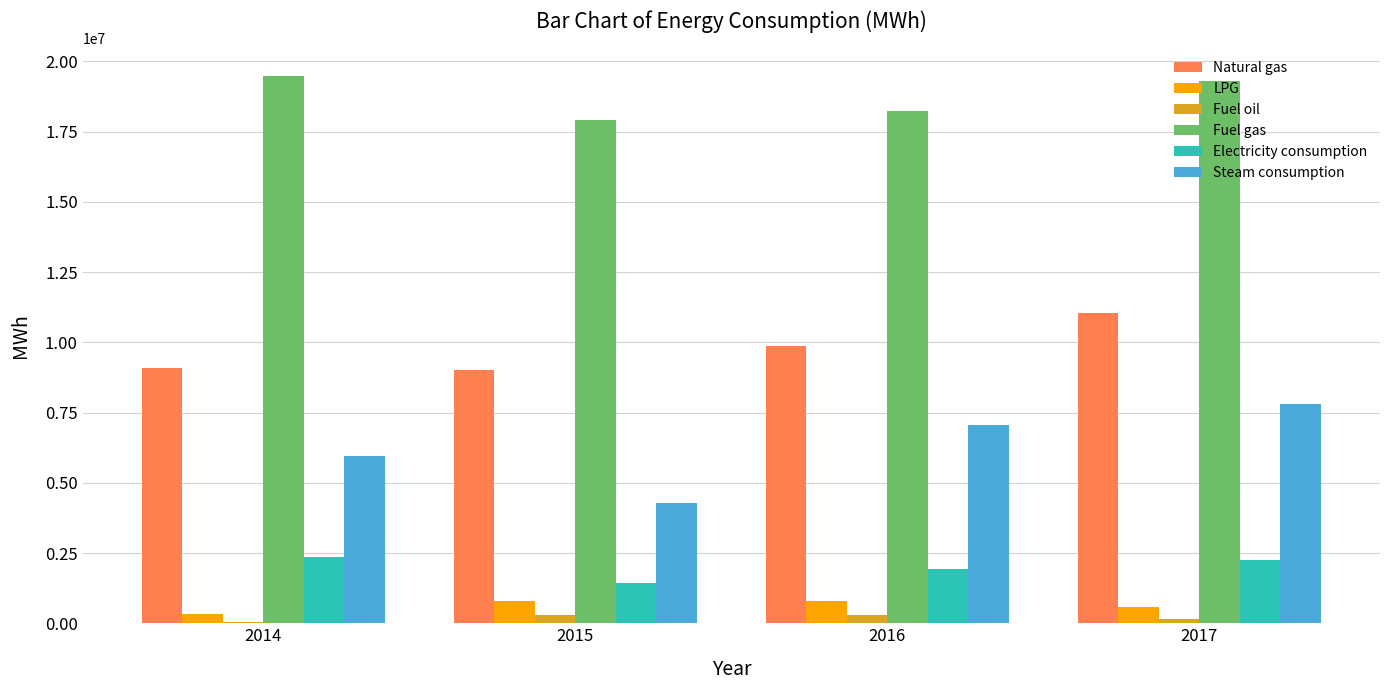

The value of Electricity consumption at 2014 is 2370919. True or false?

True